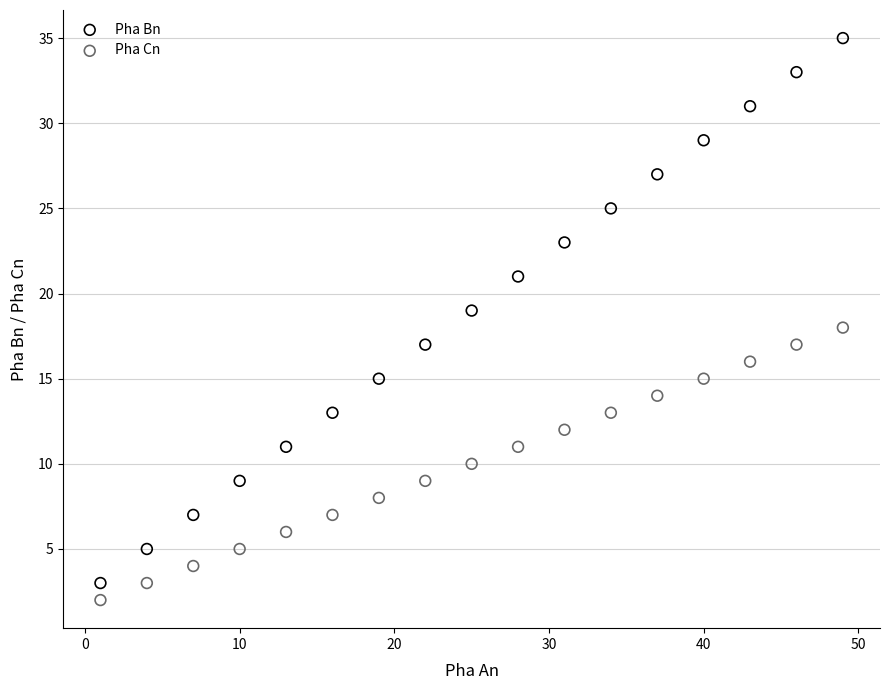

Which series has the largest Y range (max minus min)?

Pha Bn